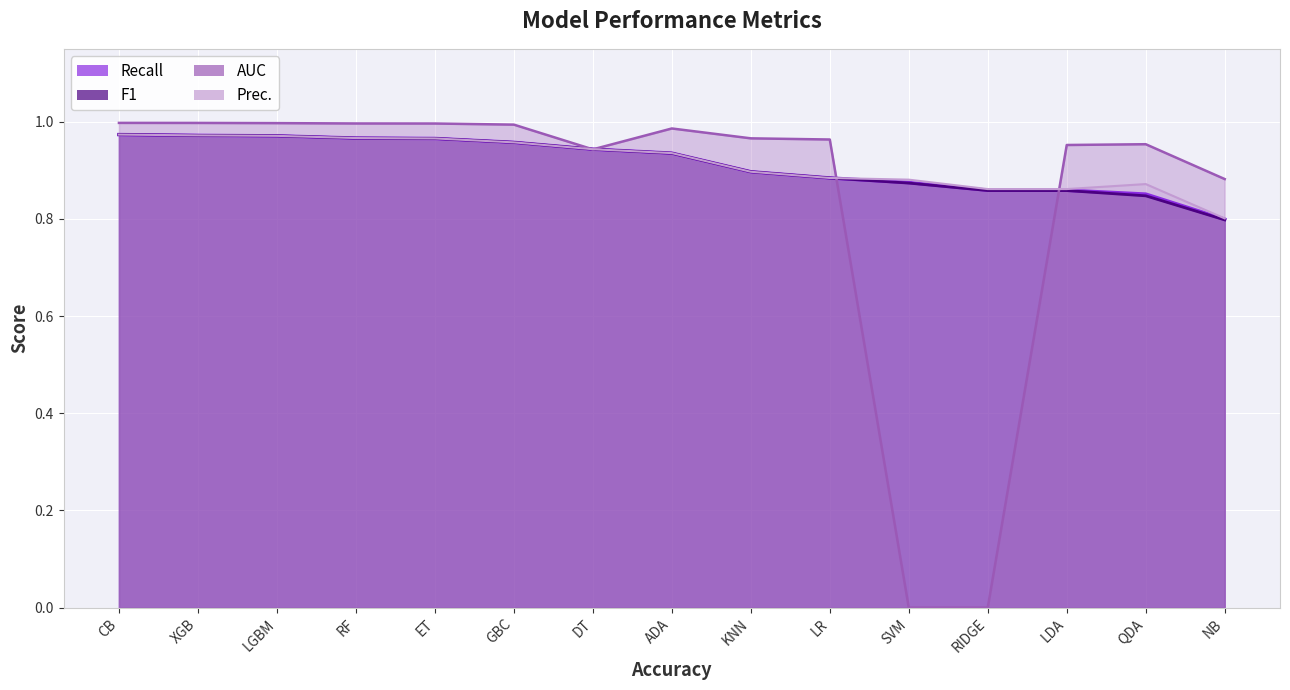

Rank the series at SVM from highest to lowest value.

Prec., Recall, F1, AUC